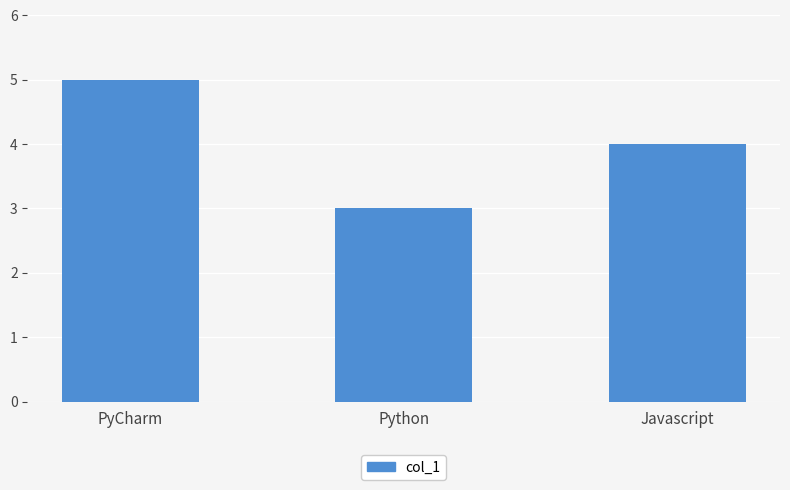

What is the value of the 2nd bar from the left?

3